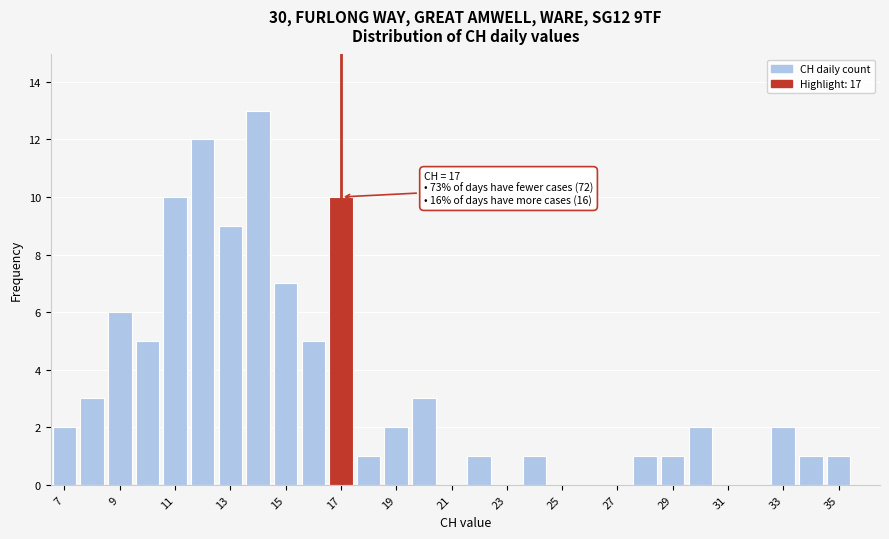

Which range on the x-axis has the tallest bar?

13.5 to 14.5